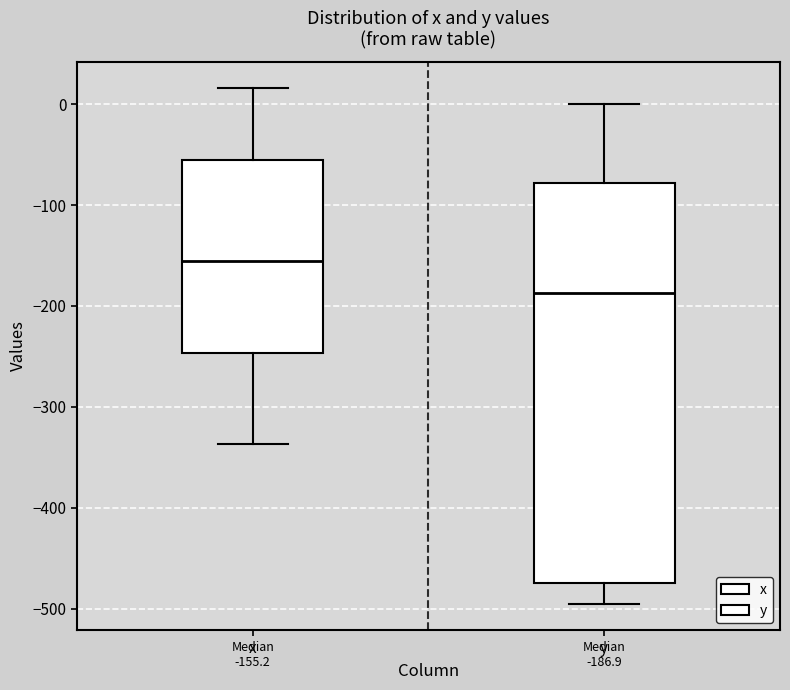

Which box has the highest median line?

x